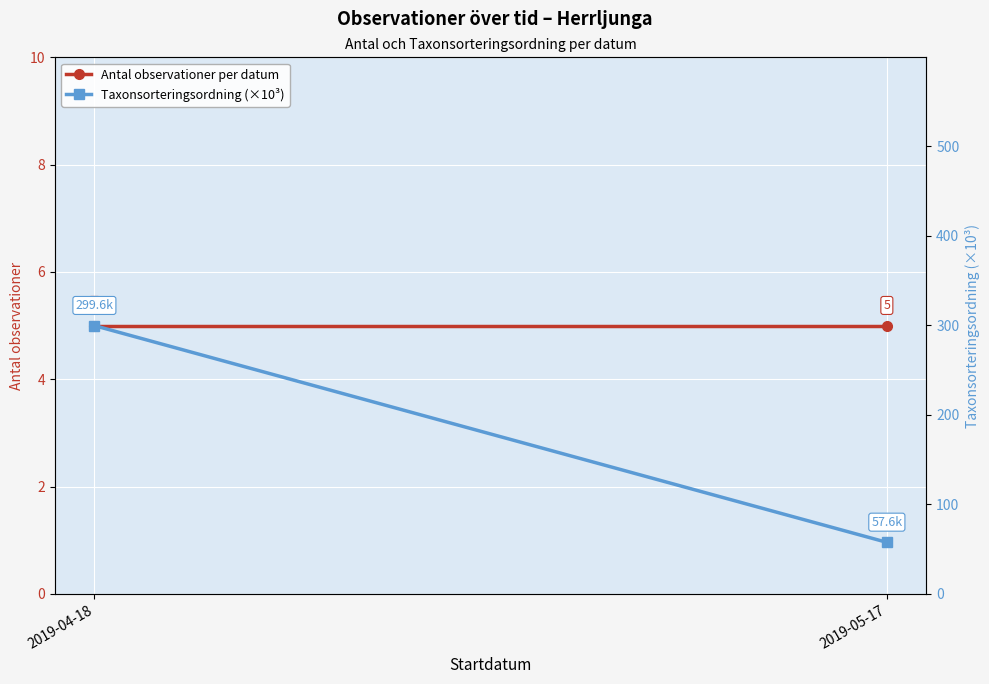

What is the sum of the Taxonsorteringsordning (×10³) values at 2019-05-17 and 2019-04-18?

357.1